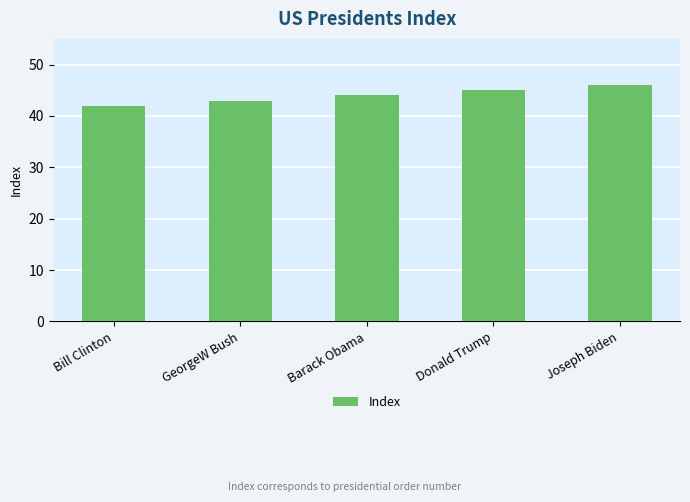

At which label is the value closest to 44?

Barack Obama